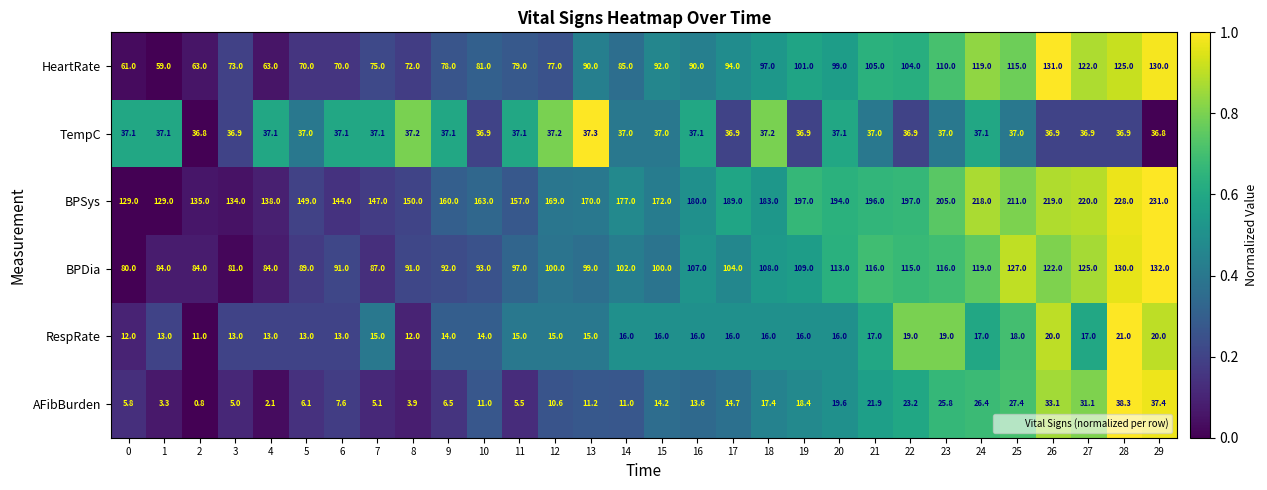

At which category does the chart reach its minimum across all series?

2